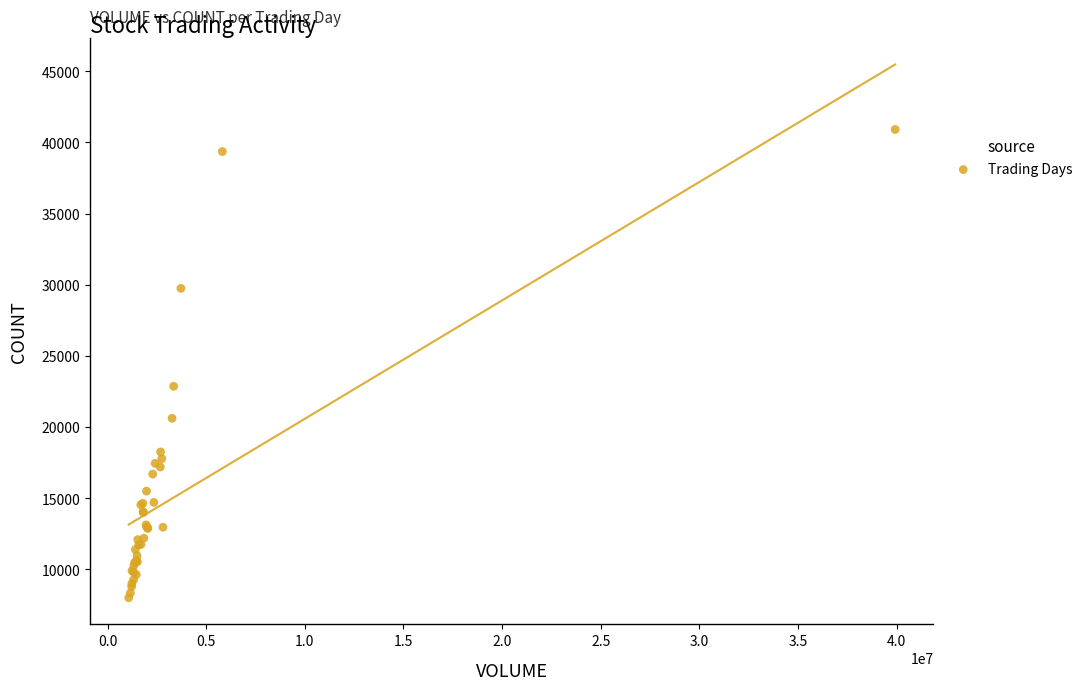

What Y value in the scatter plot is closest to 24458?

22863